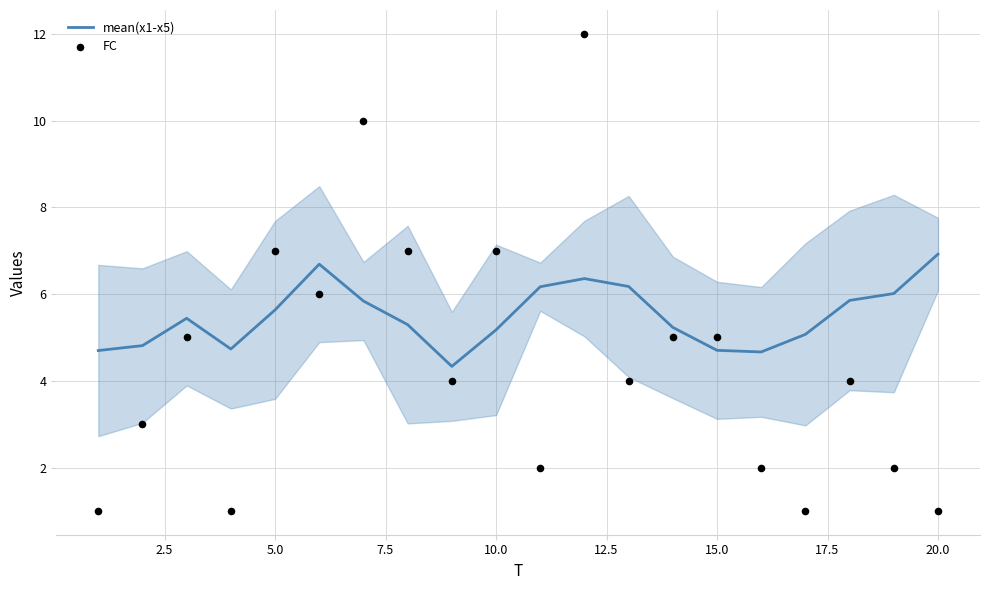

Is the value of mean(x1-x5) at 17 greater than the value of FC at 14?

Yes